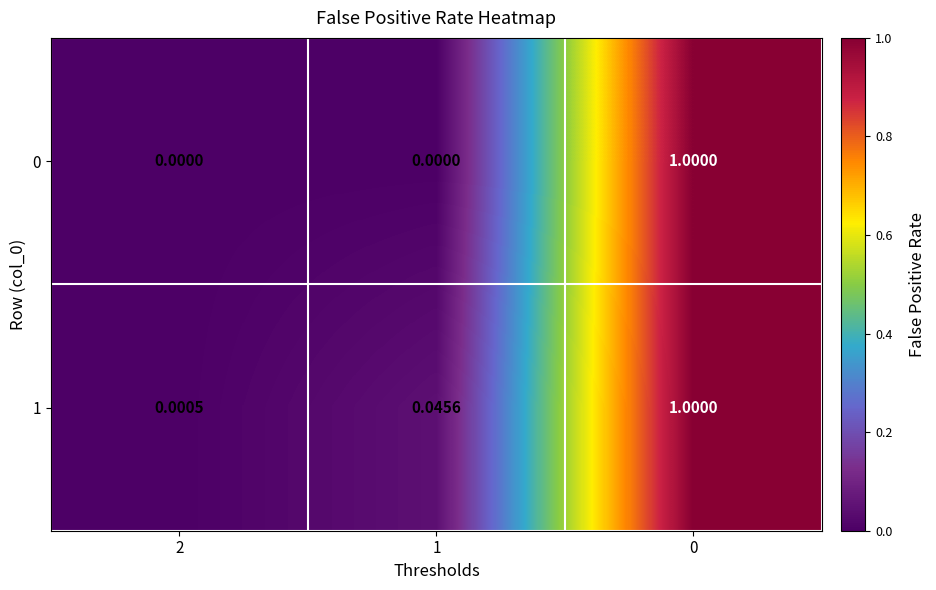

Is the value of 1 at 1 greater than the value of 0 at 2?

Yes